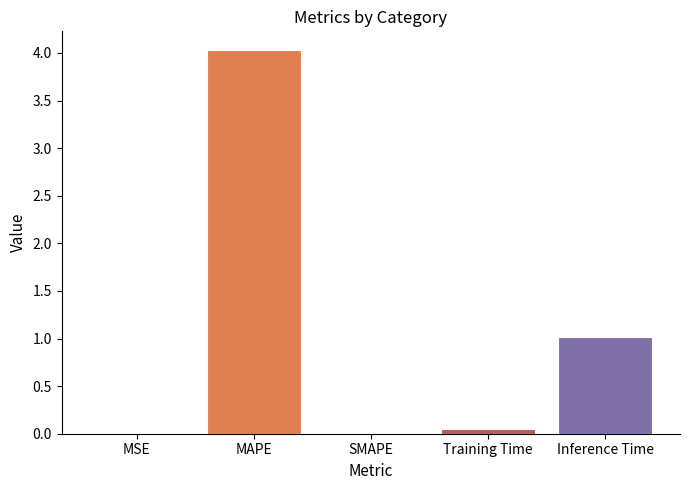

What is the maximum value shown in the chart?

4.0